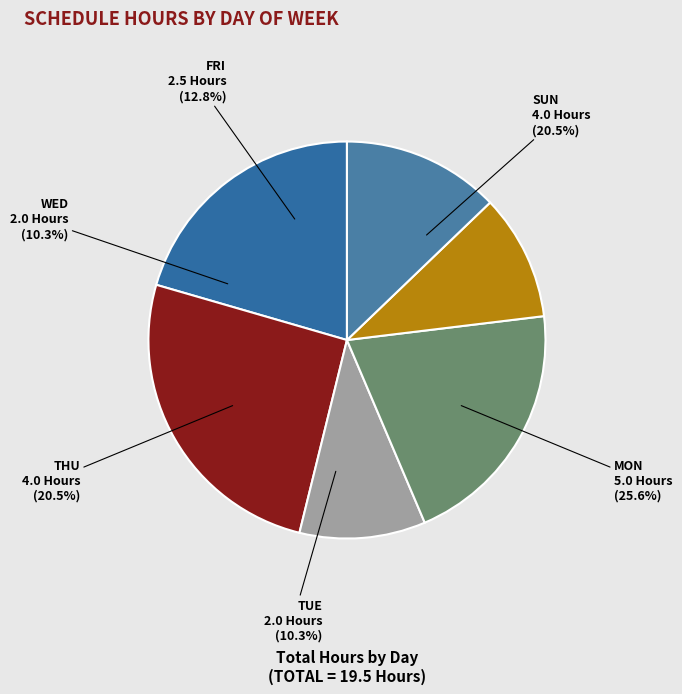

The TUE slice represents 17% of the pie. True or false?

False